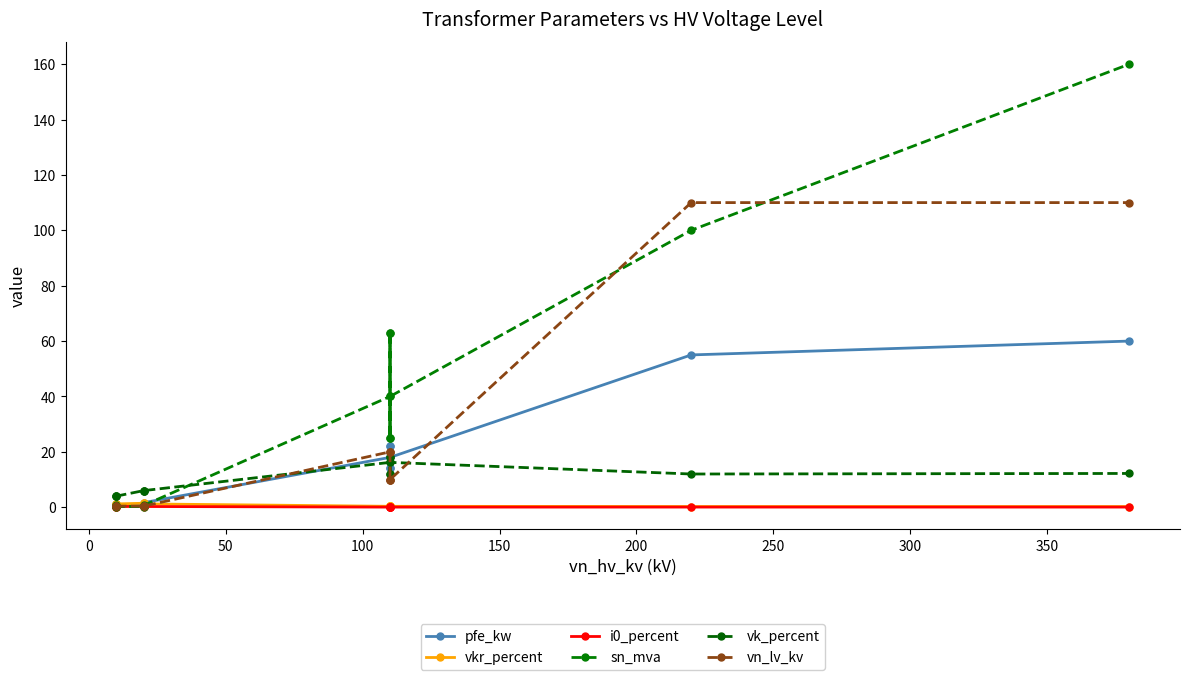

How many lines are shown in the chart?

6